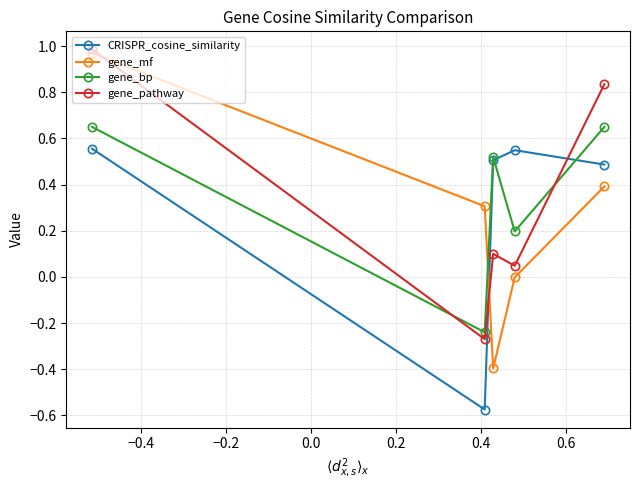

Which series has the largest range (max minus min)?

gene_mf